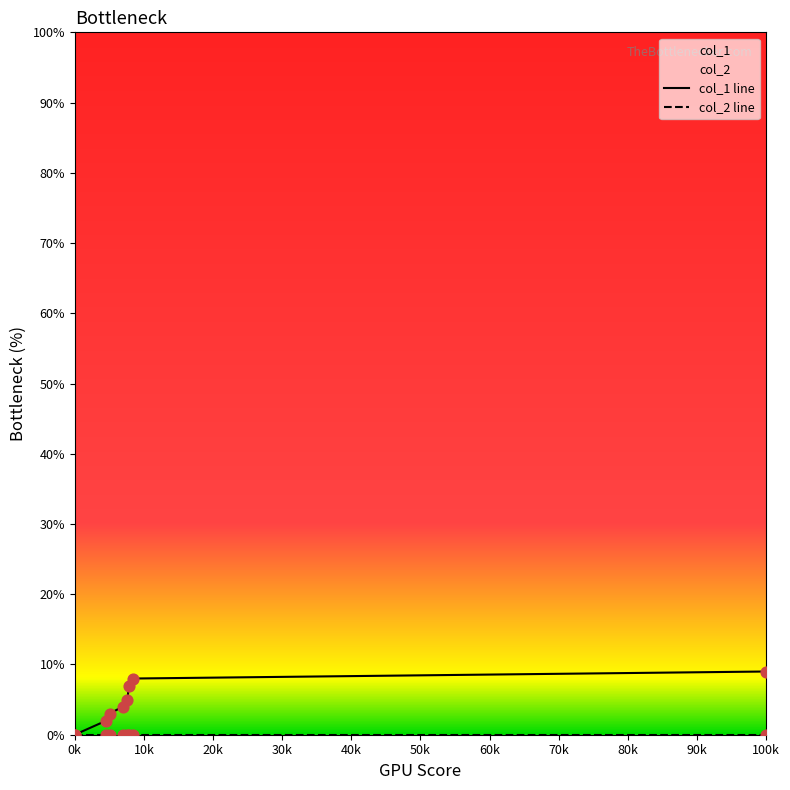

Which series contains the highest Y value?

col_1 line